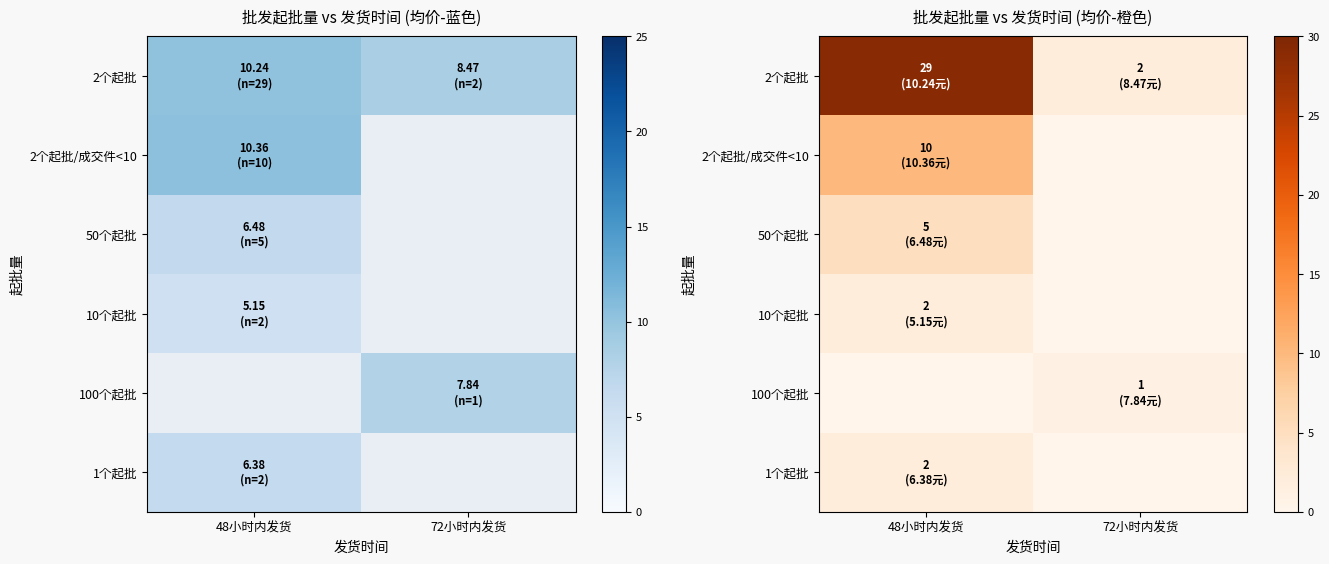

Is the value of 100个起批 at 72小时内发货 greater than the value of 50个起批 at 48小时内发货?

No